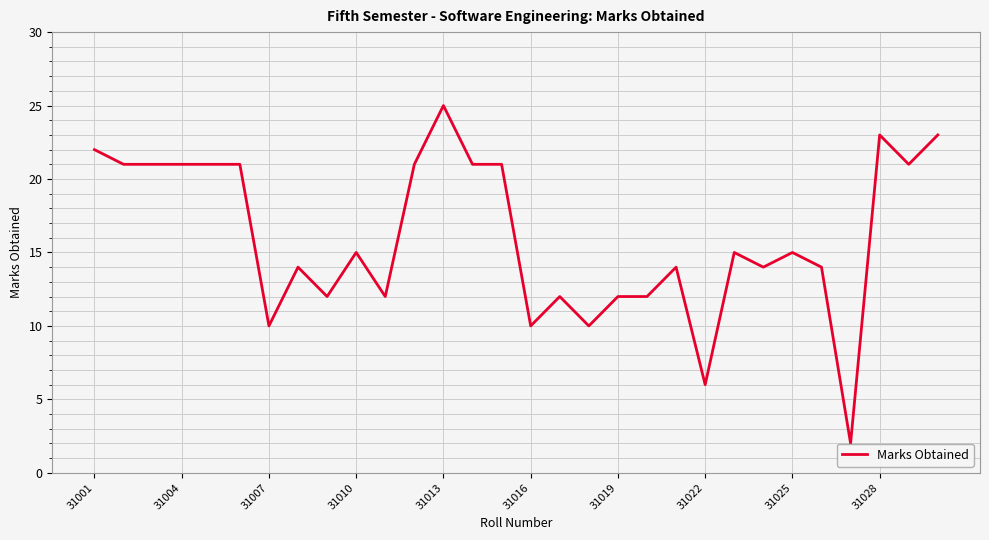

What is the difference between the maximum and minimum values?

23